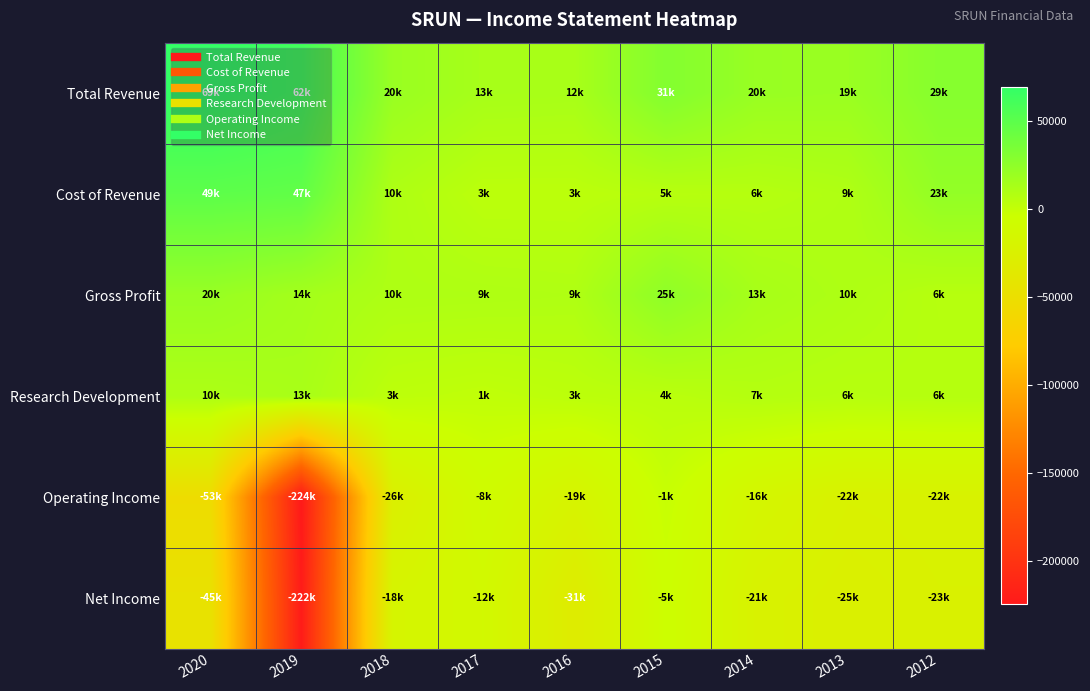

Reading right to left, transcribe all the data shown in this chart.

Total Revenue: 2012=29200	2013=19500	2014=20400	2015=31000	2016=12900	2017=13500	2018=20300	2019=62000	2020=69600
Cost of Revenue: 2012=23000	2013=9400	2014=6700	2015=5900	2016=3700	2017=3700	2018=10100	2019=47100	2020=49000
Gross Profit: 2012=6200	2013=10100	2014=13700	2015=25100	2016=9200	2017=9900	2018=10200	2019=14900	2020=20700
Research Development: 2012=6800	2013=6100	2014=7200	2015=4500	2016=3500	2017=1500	2018=3100	2019=13000	2020=10300
Operating Income: 2012=-22000	2013=-22800	2014=-16200	2015=-1800	2016=-19400	2017=-8600	2018=-26100	2019=-224800	2020=-53400
Net Income: 2012=-23100	2013=-25500	2014=-21900	2015=-5000	2016=-31400	2017=-12500	2018=-18000	2019=-222300	2020=-45500